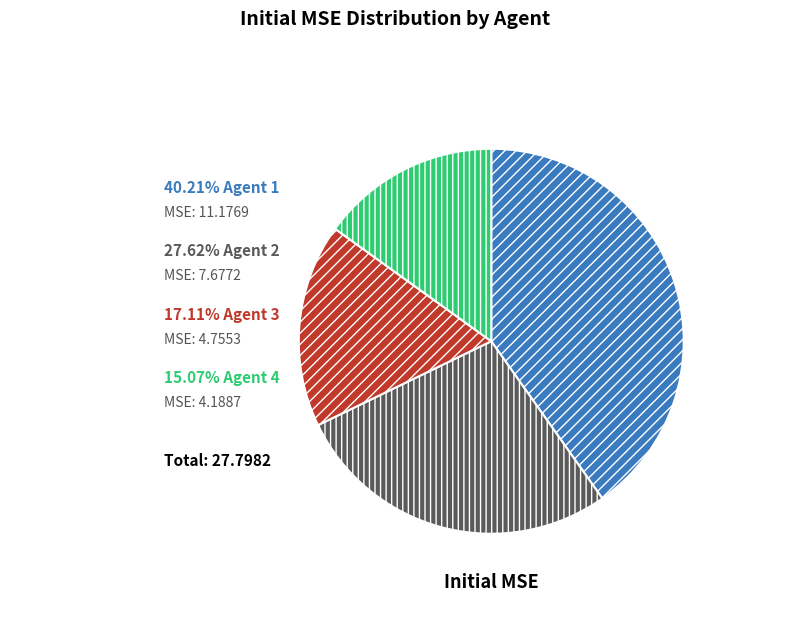

Does any single category account for the majority?

No